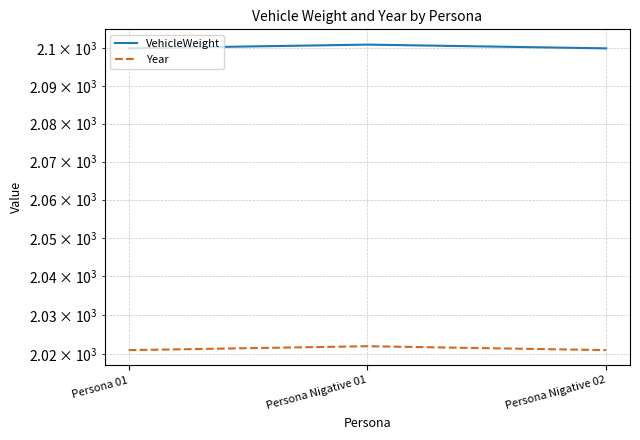

Reading left to right, list all the values displayed in this chart.

VehicleWeight: 2100	2101	2100
Year: 2021	2022	2021